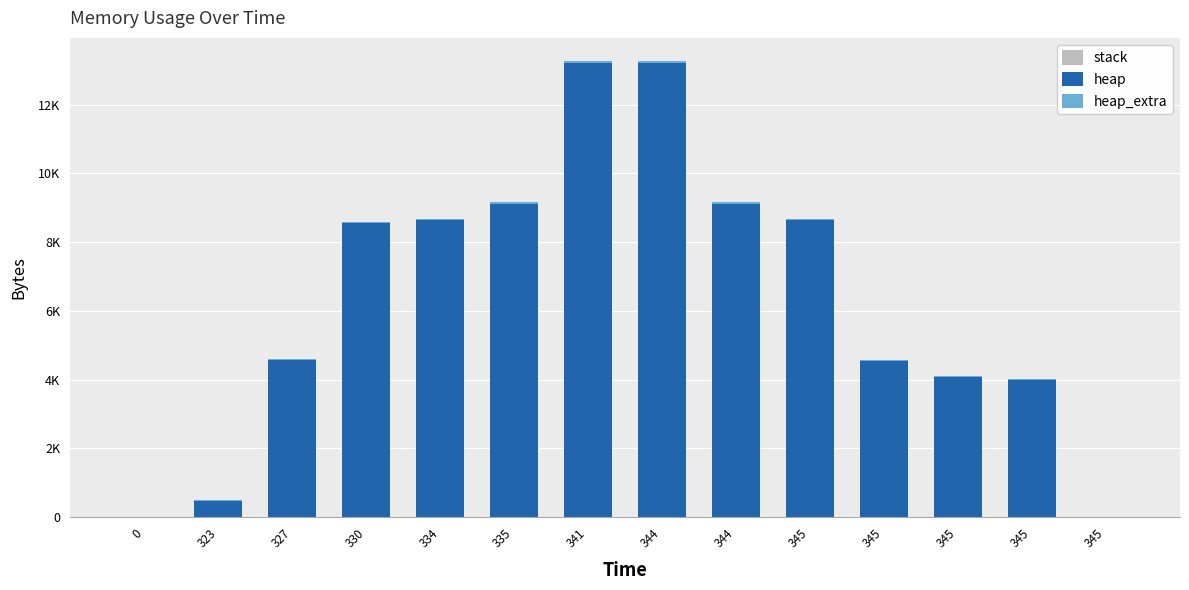

At which category is the sum across all series the highest?

341